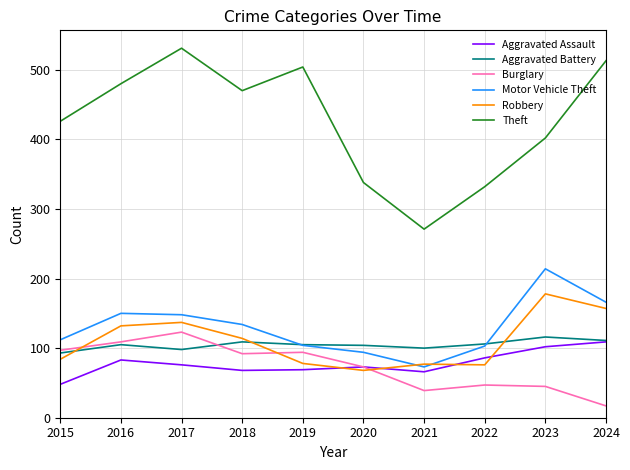

List the series in order of their peak value, lowest first.

Aggravated Assault, Aggravated Battery, Burglary, Robbery, Motor Vehicle Theft, Theft